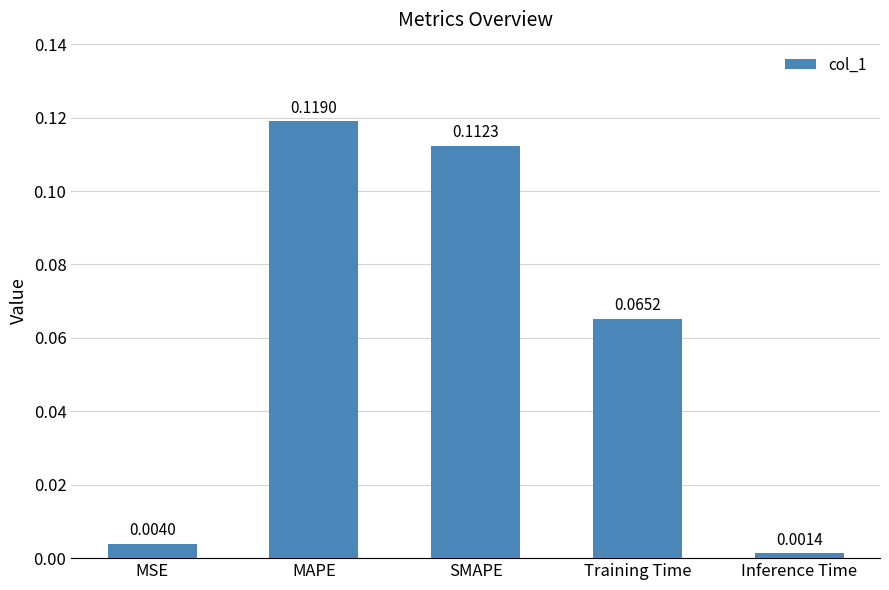

What is the label of the 4th bar from the right?

MAPE